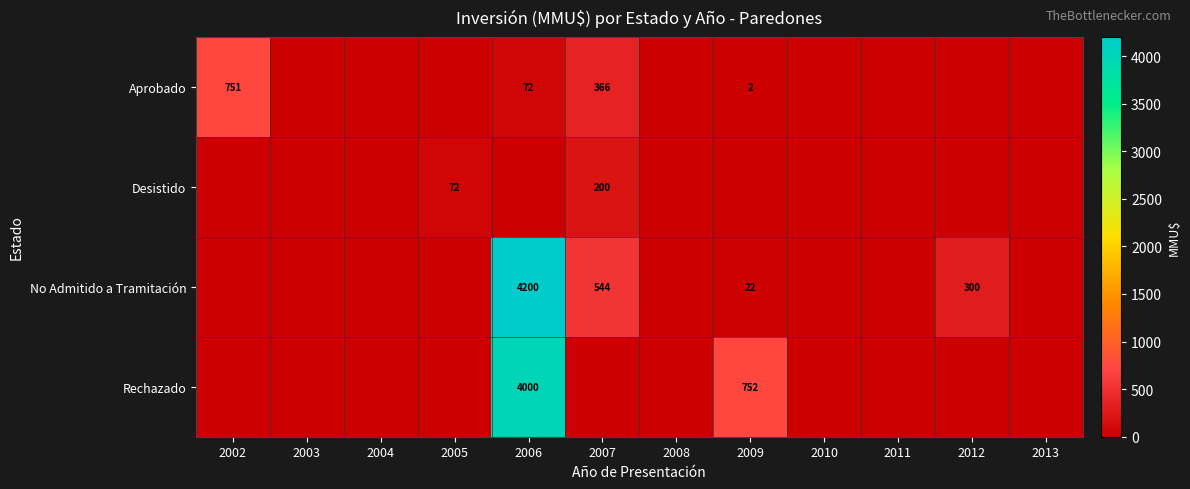

At how many categories does at least one series exceed 45?

6